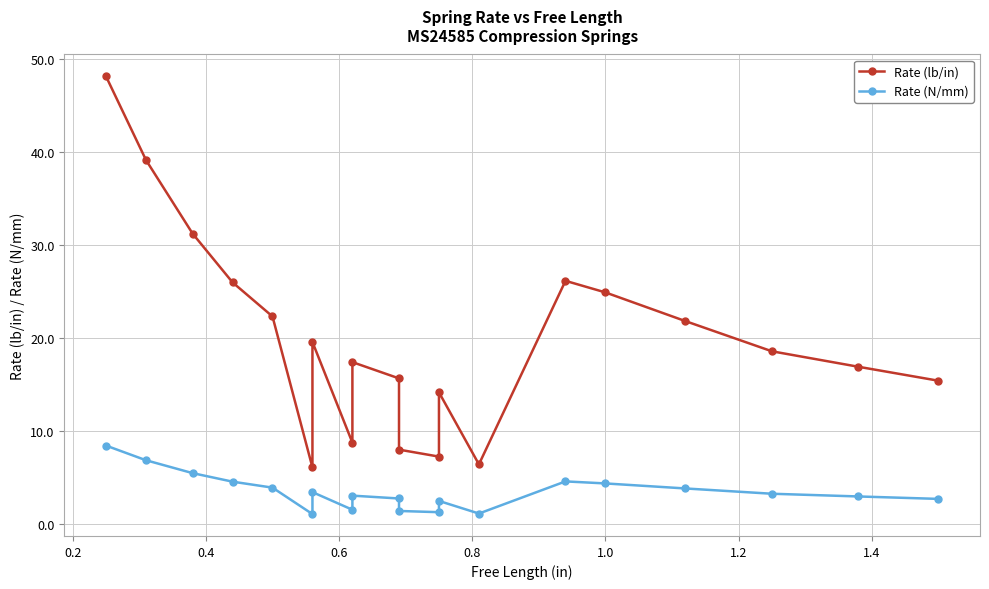

True or false: Rate (N/mm) has a value of 1.3 at 1.0.

False